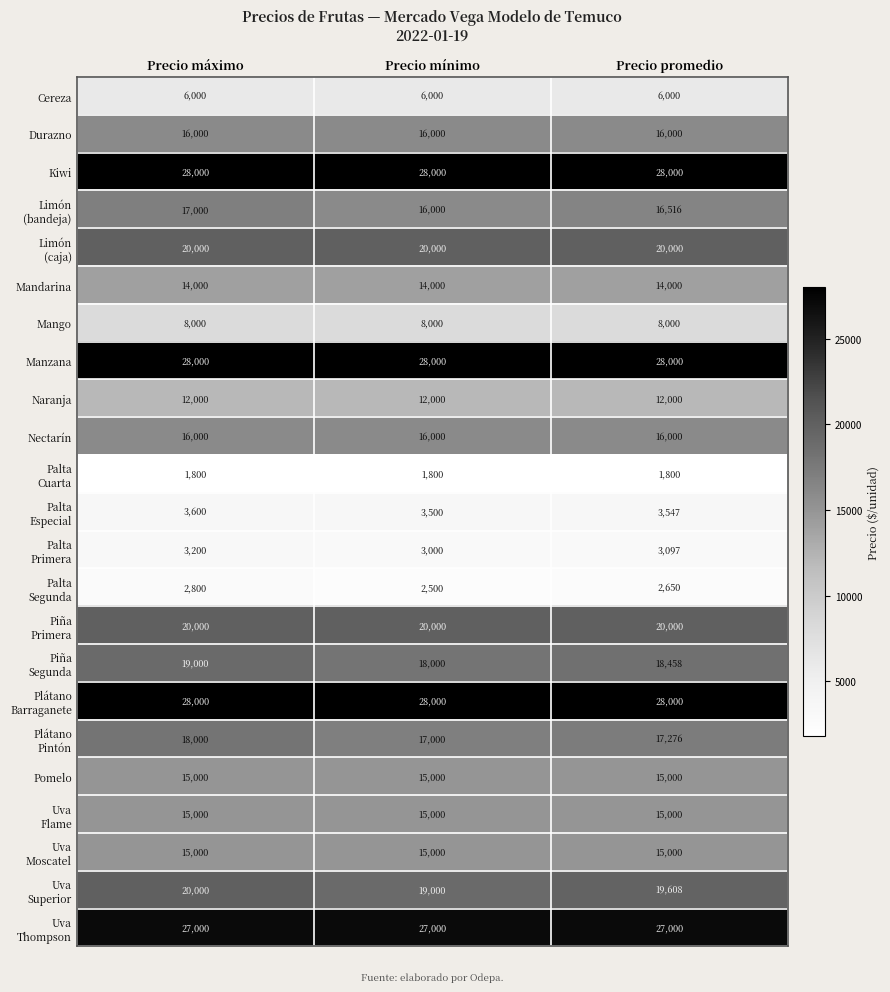

What is the maximum value shown in the chart?

28000